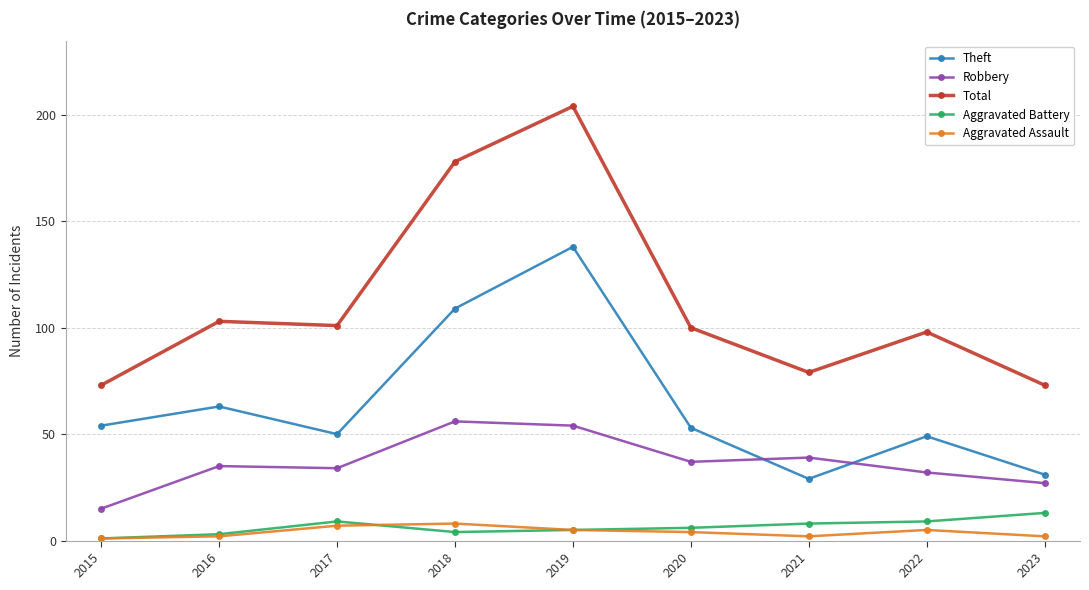

Rank the series by their maximum value, from highest to lowest.

Total, Theft, Robbery, Aggravated Battery, Aggravated Assault